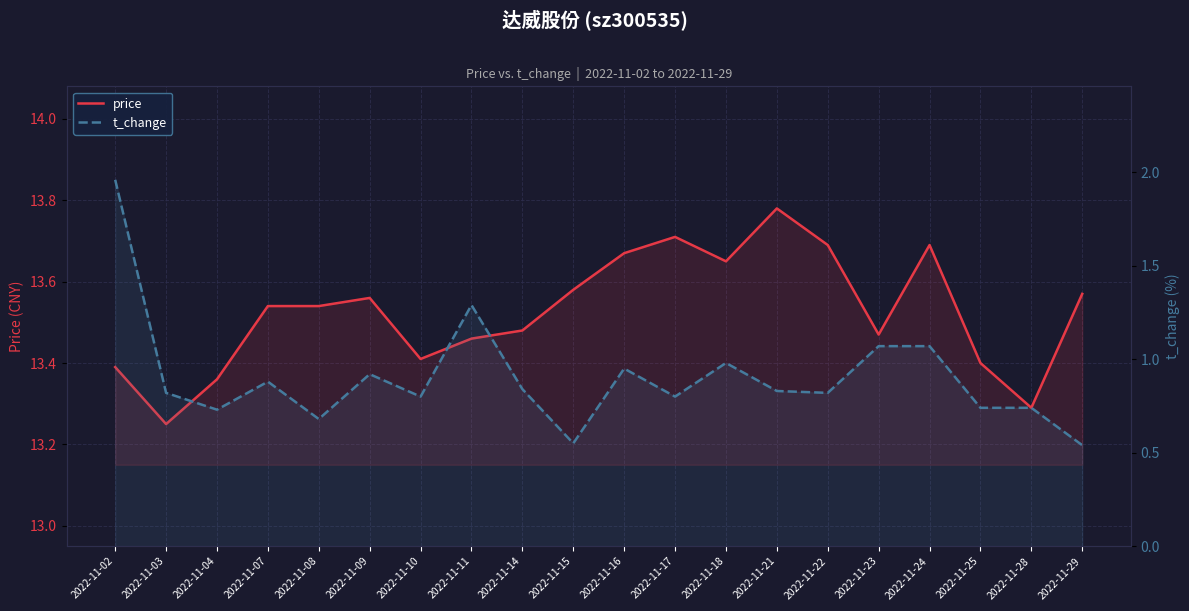

Rank the series at 2022-11-08 from lowest to highest value.

t_change, price